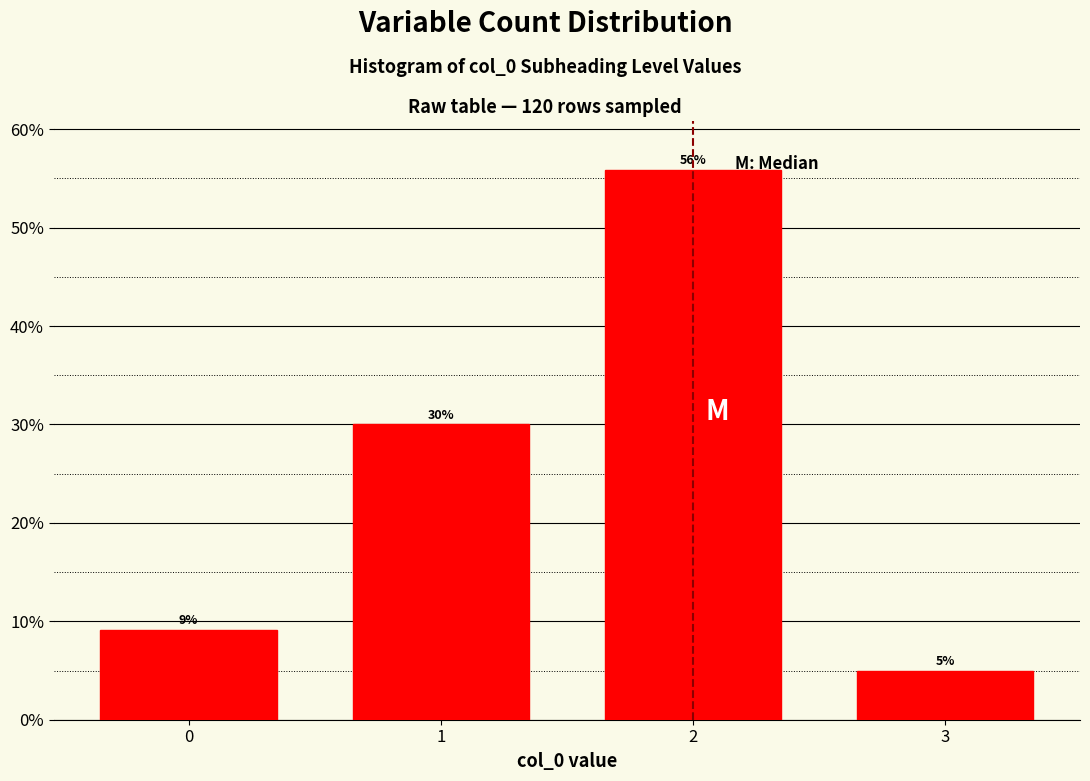

The chart shows a value of 5.6 at 0. True or false?

False